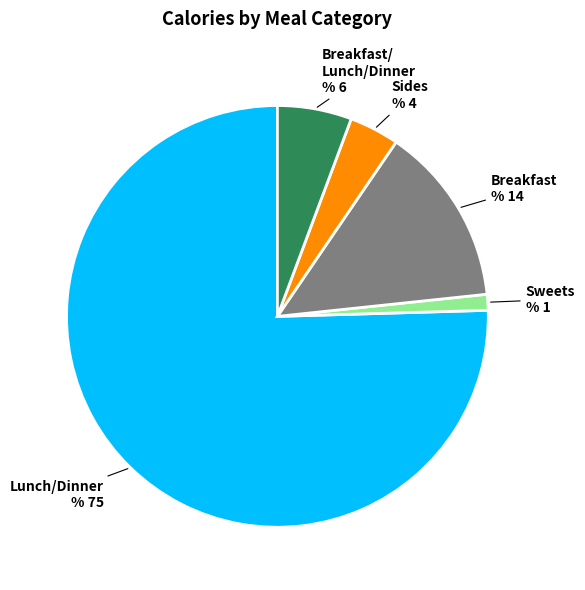

Is it true that Sides is 25% of the pie?

False